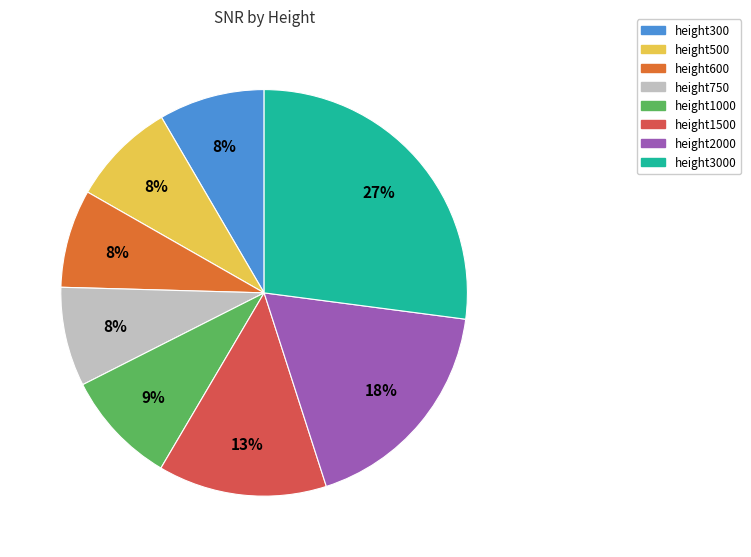

What is the largest slice in the pie chart?

height3000